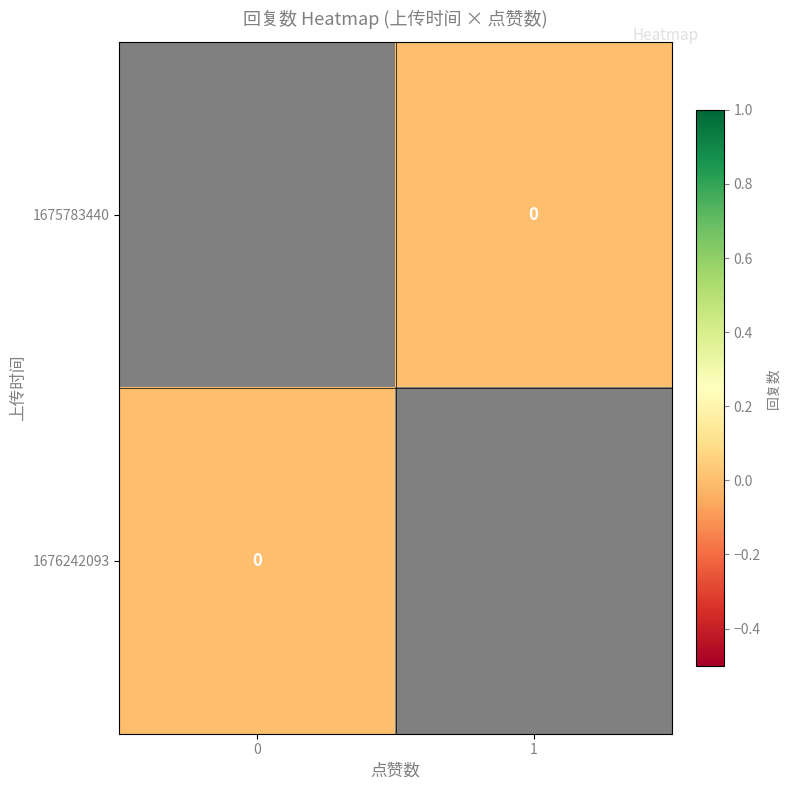

Rank the series by their average value, from highest to lowest.

1675783440, 1676242093